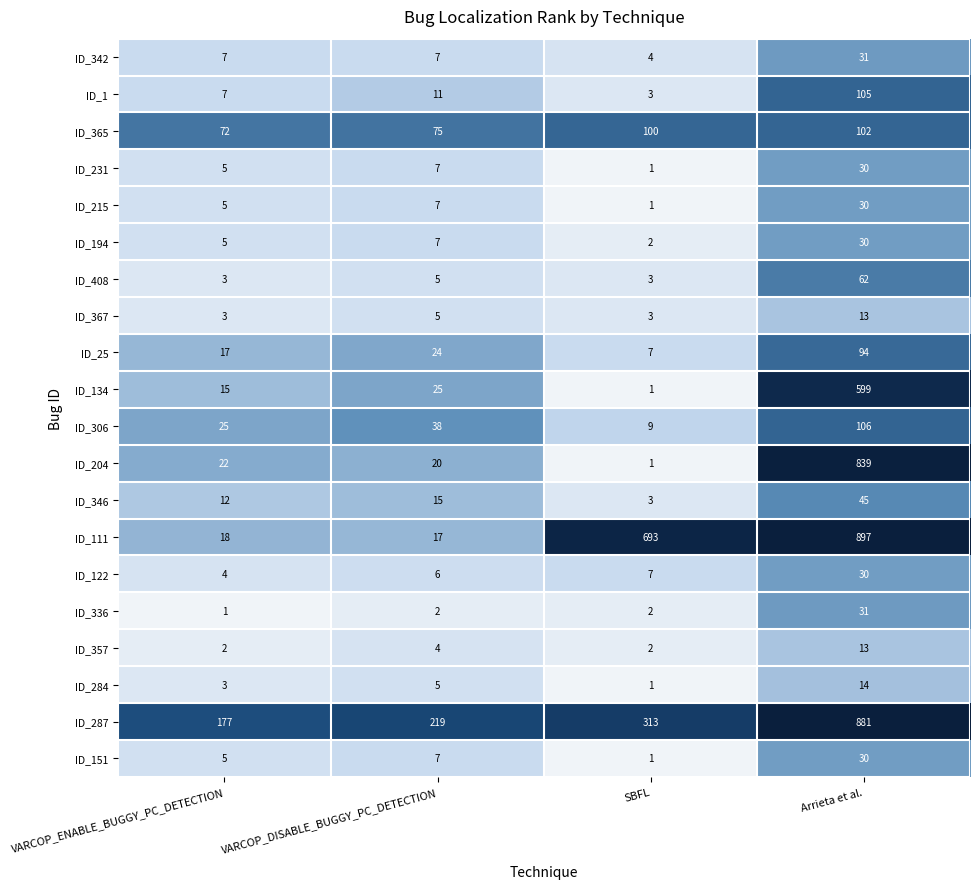

At which category is the sum across all series the highest?

Arrieta et al.